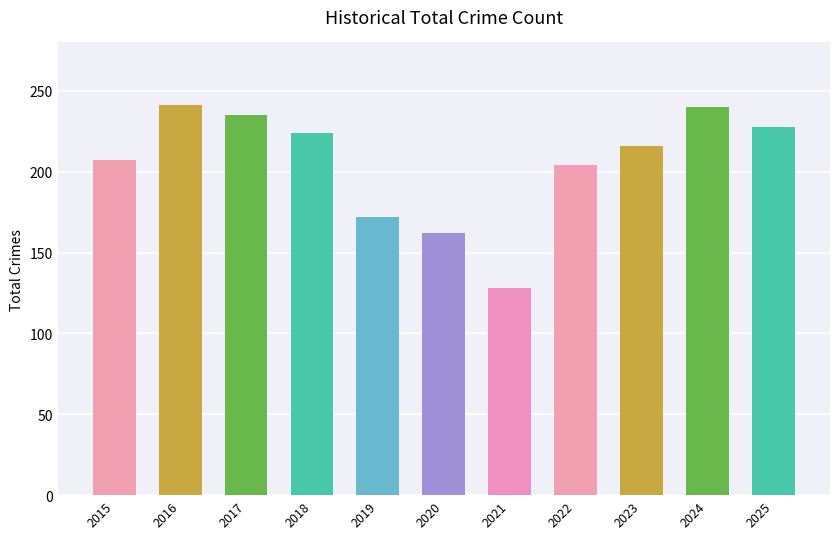

The value at 2015 is 207. True or false?

True